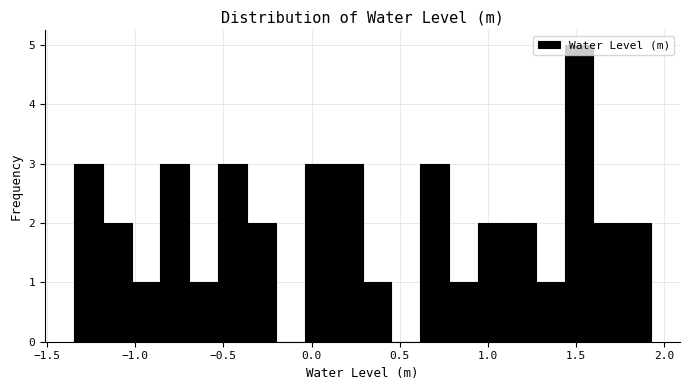

Read against the x-axis, roughly where is the centre of the tallest bar?

1.50